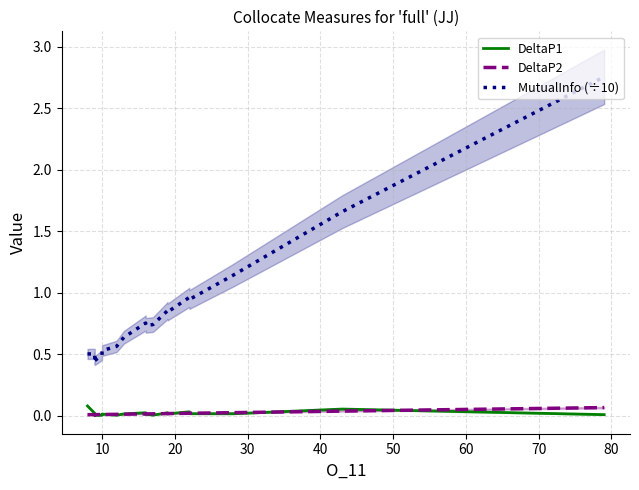

Count the number of data series in this chart.

3